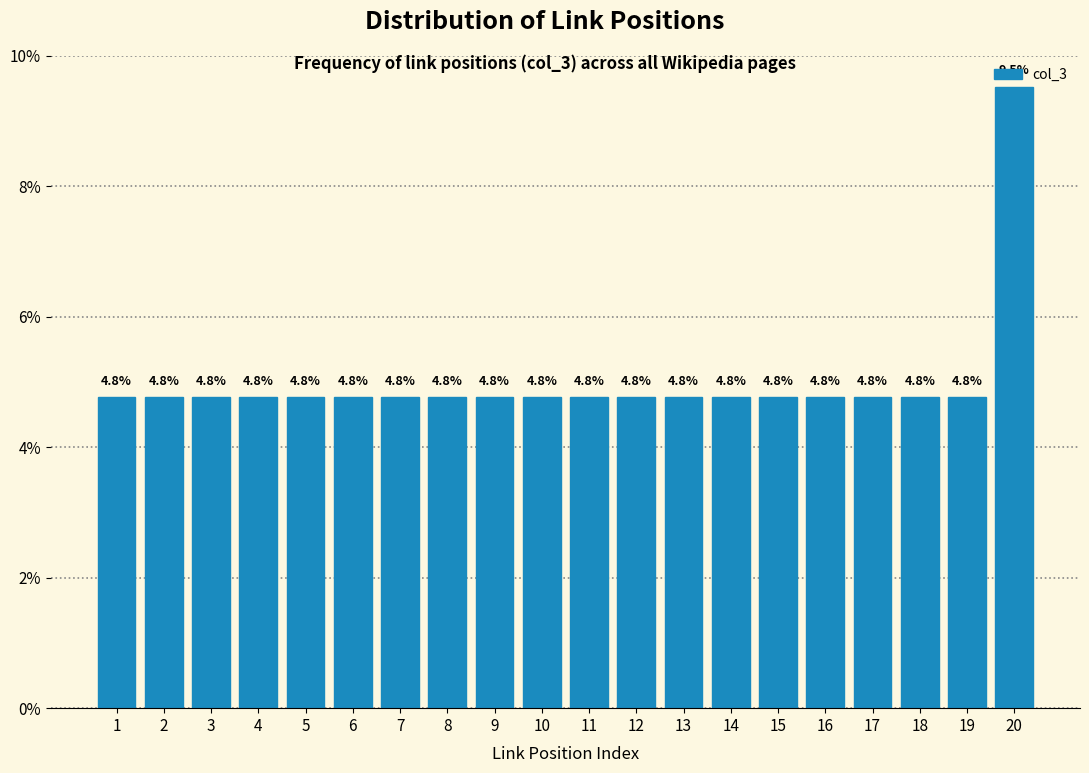

What is the value of the 8th bar from the left?

4.8